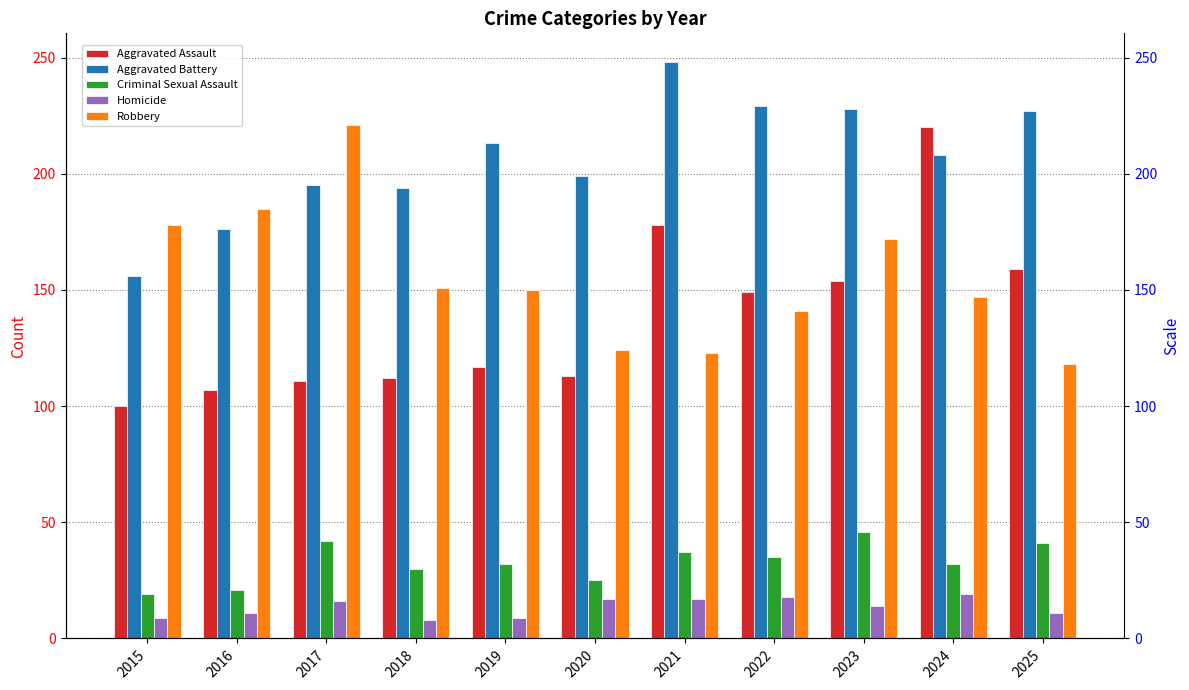

How many data points in Criminal Sexual Assault are less than 32?

4